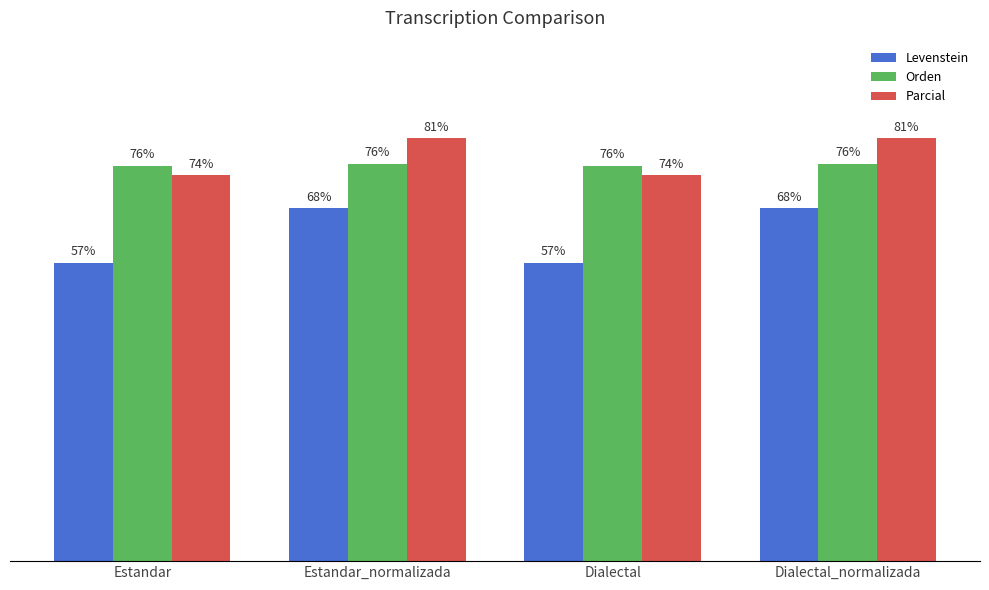

Is the value of Parcial at Estandar greater than the value of Levenstein at Dialectal_normalizada?

Yes